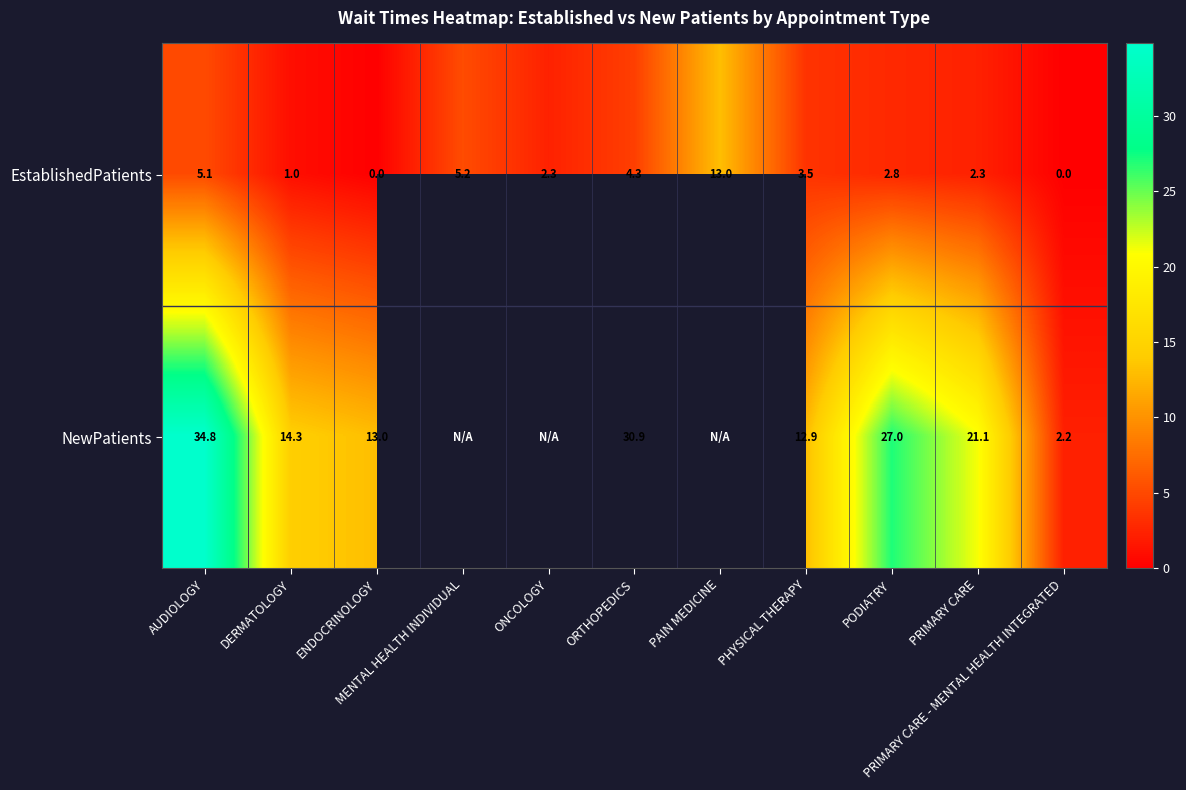

What is the sum of the EstablishedPatients values at PRIMARY CARE - MENTAL HEALTH INTEGRATED and MENTAL HEALTH INDIVIDUAL?

5.2